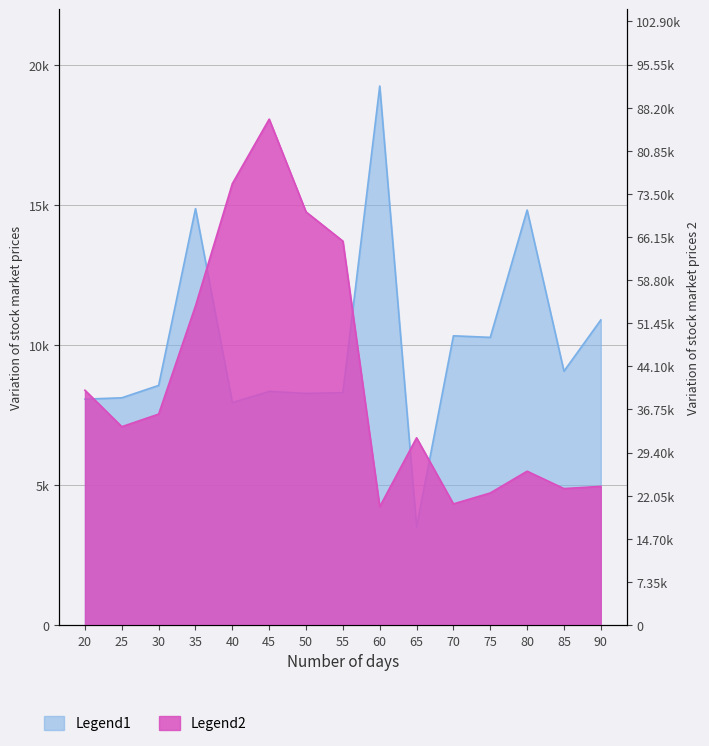

What is the difference between the Legend2 values at 35 and 60?

34226.9